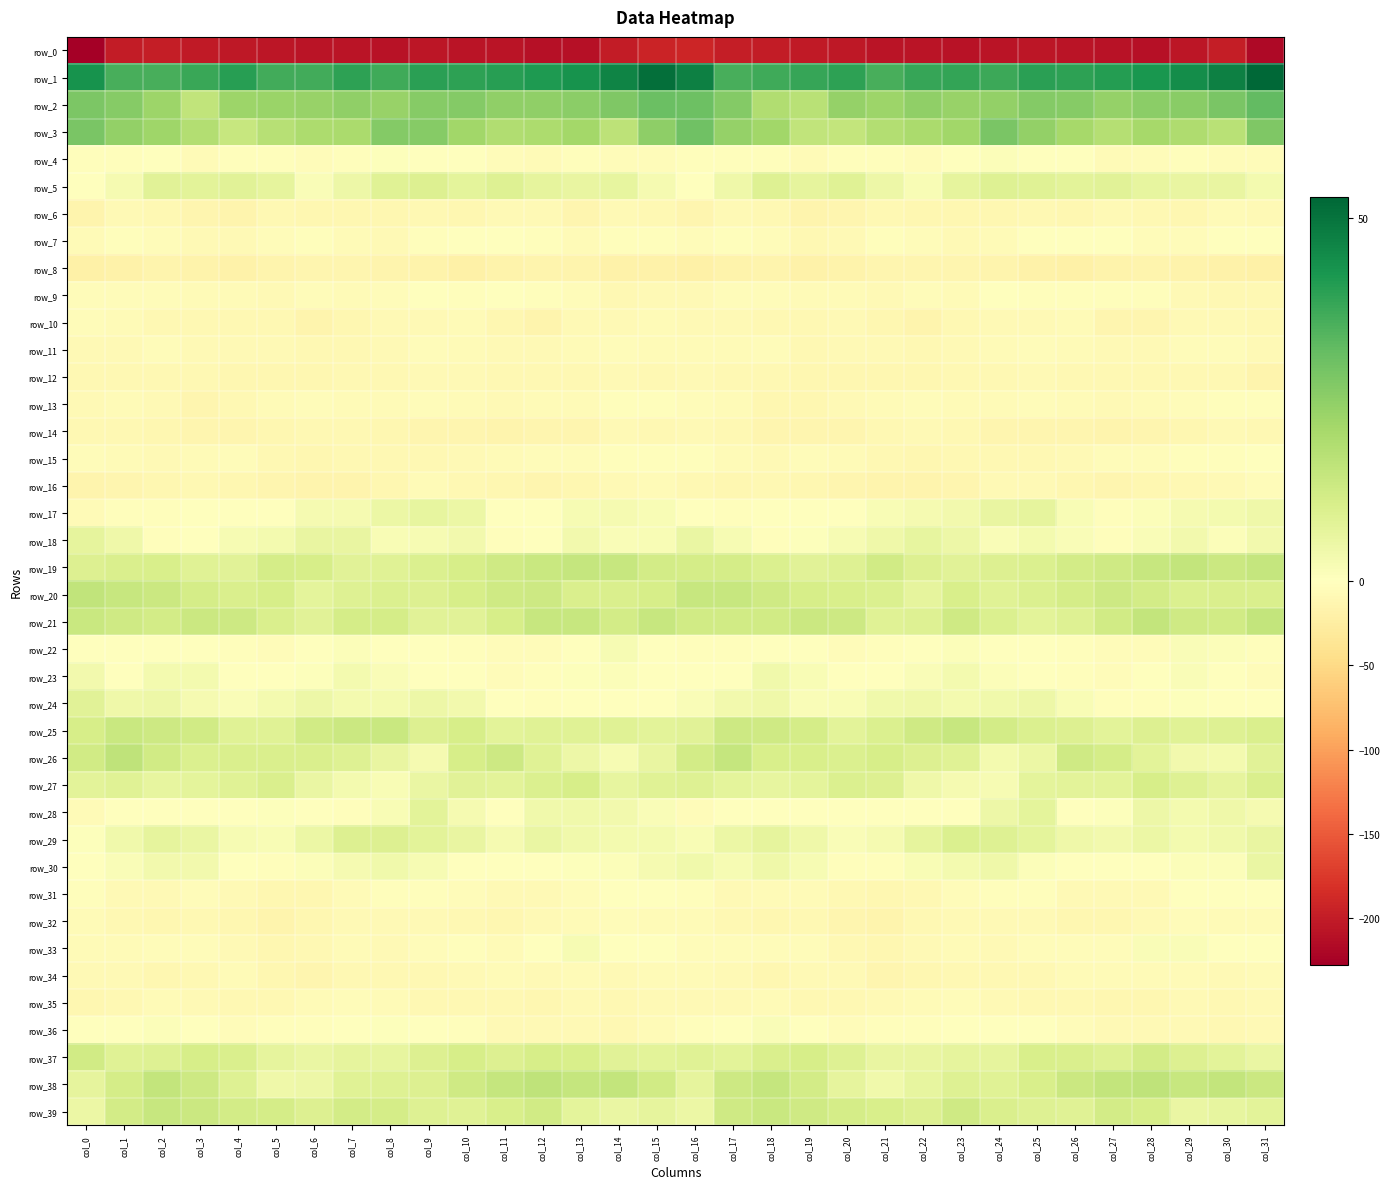

What is the greatest value displayed?

52.9